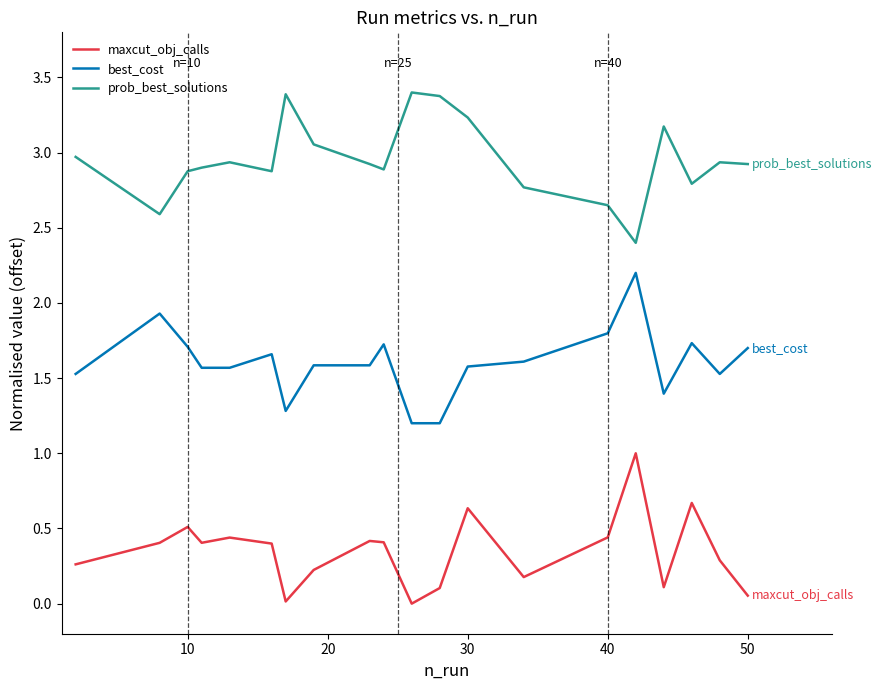

True or false: best_cost and prob_best_solutions intersect in this chart.

False